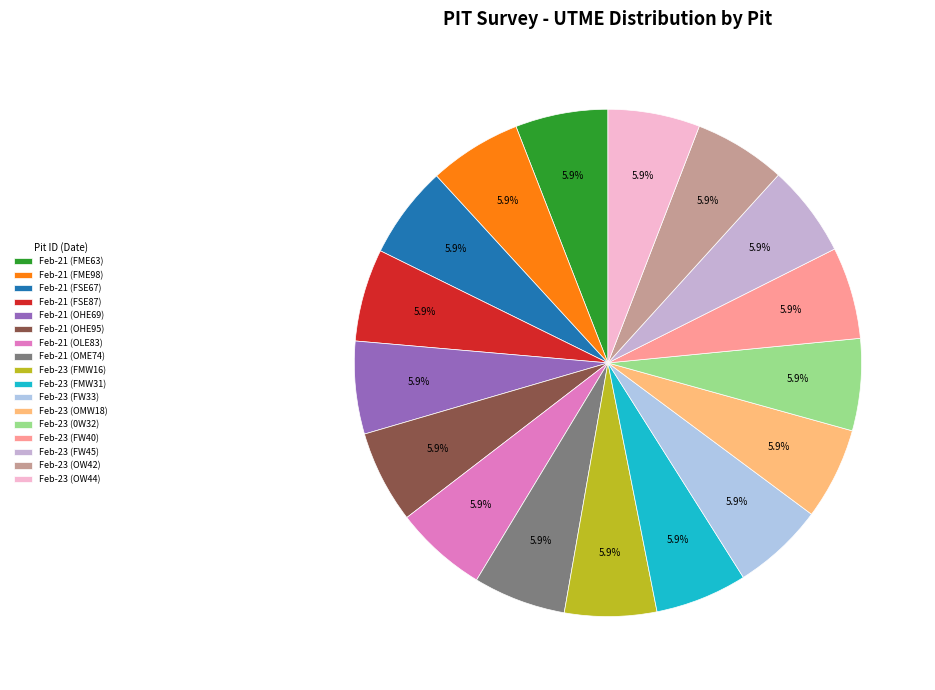

Combined, what portion of the pie is Feb-21 (OHE69) and Feb-23 (OW42)?

11.8%